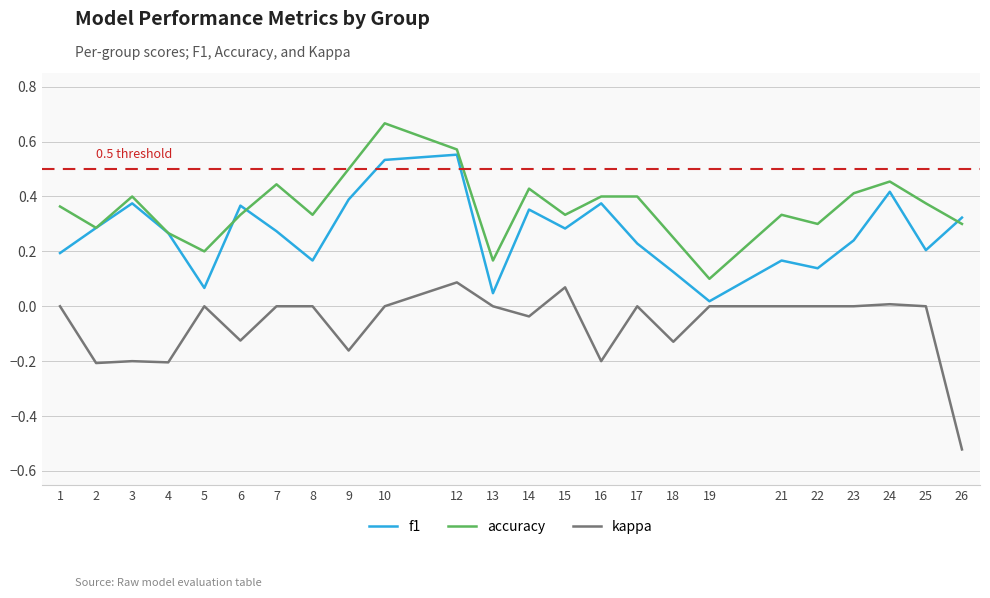

True or false: f1 has more than 1 points higher than both neighbors.

True